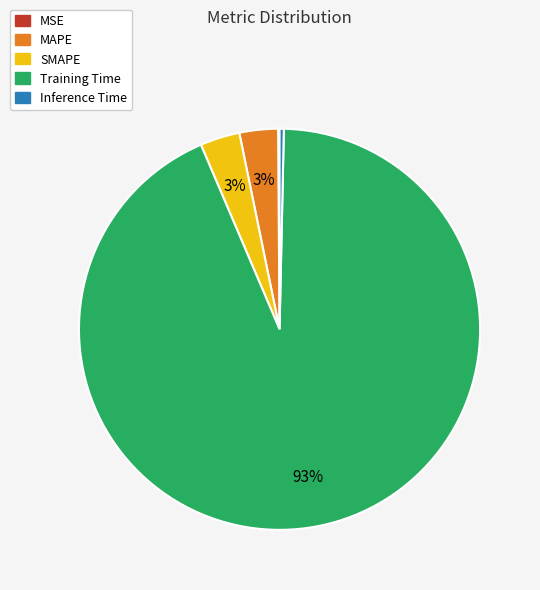

To the nearest percent, what is the average slice percentage?

20%